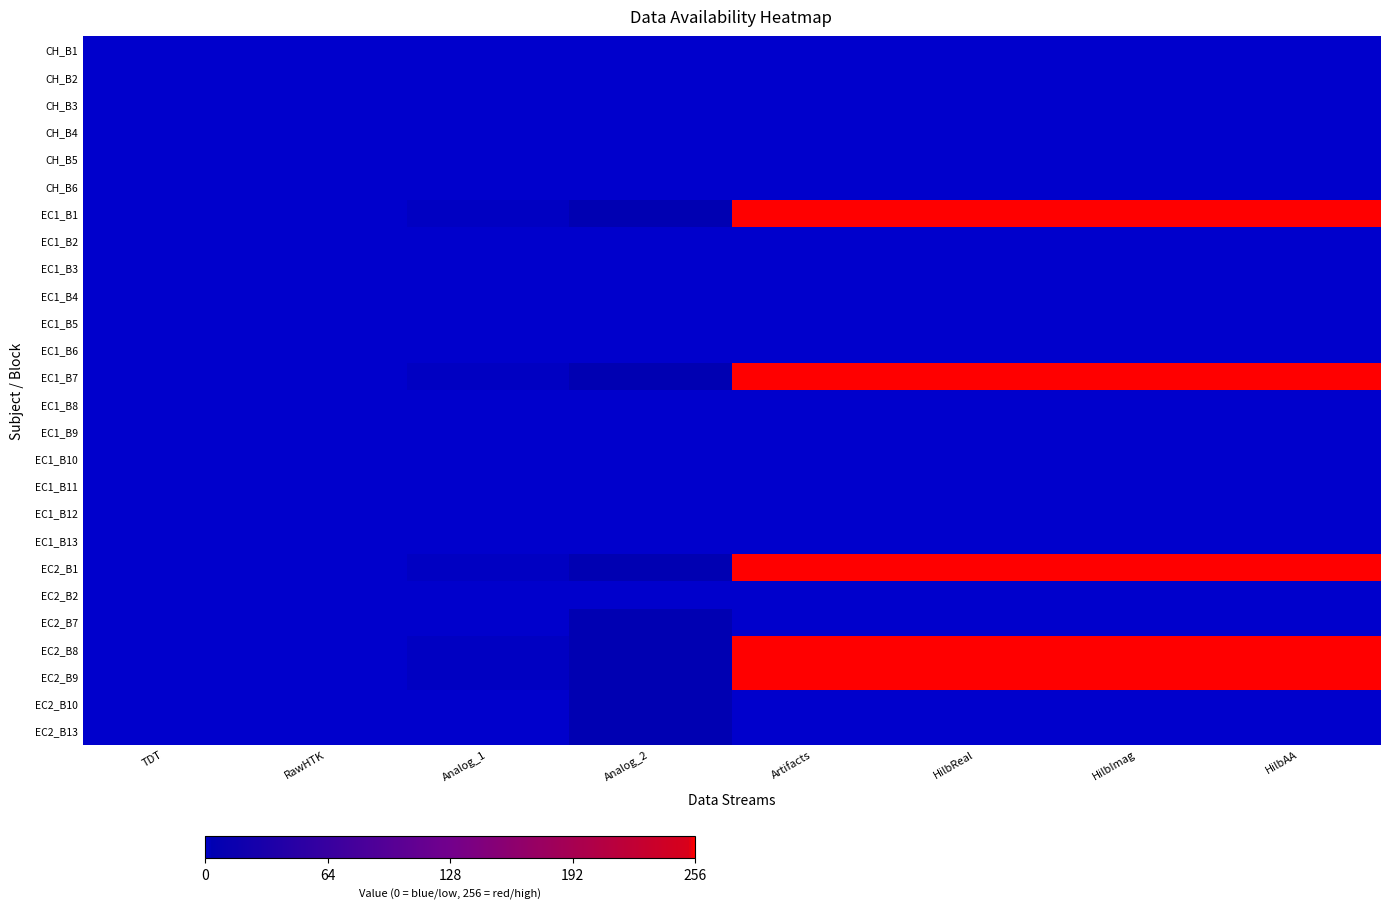

Reading left to right, what are all the values shown in this chart?

CH_B1: TDT=0.0	RawHTK=0.0	Analog_1=0.0	Analog_2=0.0	Artifacts=0.0	HilbReal=0.0	HilbImag=0.0	HilbAA=0.0
CH_B2: TDT=0.0	RawHTK=0.0	Analog_1=0.0	Analog_2=0.0	Artifacts=0.0	HilbReal=0.0	HilbImag=0.0	HilbAA=0.0
CH_B3: TDT=0.0	RawHTK=0.0	Analog_1=0.0	Analog_2=0.0	Artifacts=0.0	HilbReal=0.0	HilbImag=0.0	HilbAA=0.0
CH_B4: TDT=0.0	RawHTK=0.0	Analog_1=0.0	Analog_2=0.0	Artifacts=0.0	HilbReal=0.0	HilbImag=0.0	HilbAA=0.0
CH_B5: TDT=0.0	RawHTK=0.0	Analog_1=0.0	Analog_2=0.0	Artifacts=0.0	HilbReal=0.0	HilbImag=0.0	HilbAA=0.0
CH_B6: TDT=0.0	RawHTK=0.0	Analog_1=0.0	Analog_2=0.0	Artifacts=0.0	HilbReal=0.0	HilbImag=0.0	HilbAA=0.0
EC1_B1: TDT=0.0	RawHTK=0.0	Analog_1=0.0	Analog_2=0.0	Artifacts=1.0	HilbReal=1.0	HilbImag=1.0	HilbAA=1.0
EC1_B2: TDT=0.0	RawHTK=0.0	Analog_1=0.0	Analog_2=0.0	Artifacts=0.0	HilbReal=0.0	HilbImag=0.0	HilbAA=0.0
EC1_B3: TDT=0.0	RawHTK=0.0	Analog_1=0.0	Analog_2=0.0	Artifacts=0.0	HilbReal=0.0	HilbImag=0.0	HilbAA=0.0
EC1_B4: TDT=0.0	RawHTK=0.0	Analog_1=0.0	Analog_2=0.0	Artifacts=0.0	HilbReal=0.0	HilbImag=0.0	HilbAA=0.0
EC1_B5: TDT=0.0	RawHTK=0.0	Analog_1=0.0	Analog_2=0.0	Artifacts=0.0	HilbReal=0.0	HilbImag=0.0	HilbAA=0.0
EC1_B6: TDT=0.0	RawHTK=0.0	Analog_1=0.0	Analog_2=0.0	Artifacts=0.0	HilbReal=0.0	HilbImag=0.0	HilbAA=0.0
EC1_B7: TDT=0.0	RawHTK=0.0	Analog_1=0.0	Analog_2=0.0	Artifacts=1.0	HilbReal=1.0	HilbImag=1.0	HilbAA=1.0
EC1_B8: TDT=0.0	RawHTK=0.0	Analog_1=0.0	Analog_2=0.0	Artifacts=0.0	HilbReal=0.0	HilbImag=0.0	HilbAA=0.0
EC1_B9: TDT=0.0	RawHTK=0.0	Analog_1=0.0	Analog_2=0.0	Artifacts=0.0	HilbReal=0.0	HilbImag=0.0	HilbAA=0.0
EC1_B10: TDT=0.0	RawHTK=0.0	Analog_1=0.0	Analog_2=0.0	Artifacts=0.0	HilbReal=0.0	HilbImag=0.0	HilbAA=0.0
EC1_B11: TDT=0.0	RawHTK=0.0	Analog_1=0.0	Analog_2=0.0	Artifacts=0.0	HilbReal=0.0	HilbImag=0.0	HilbAA=0.0
EC1_B12: TDT=0.0	RawHTK=0.0	Analog_1=0.0	Analog_2=0.0	Artifacts=0.0	HilbReal=0.0	HilbImag=0.0	HilbAA=0.0
EC1_B13: TDT=0.0	RawHTK=0.0	Analog_1=0.0	Analog_2=0.0	Artifacts=0.0	HilbReal=0.0	HilbImag=0.0	HilbAA=0.0
EC2_B1: TDT=0.0	RawHTK=0.0	Analog_1=0.0	Analog_2=0.0	Artifacts=1.0	HilbReal=1.0	HilbImag=1.0	HilbAA=1.0
EC2_B2: TDT=0.0	RawHTK=0.0	Analog_1=0.0	Analog_2=0.0	Artifacts=0.0	HilbReal=0.0	HilbImag=0.0	HilbAA=0.0
EC2_B7: TDT=0.0	RawHTK=0.0	Analog_1=0.0	Analog_2=0.0	Artifacts=0.0	HilbReal=0.0	HilbImag=0.0	HilbAA=0.0
EC2_B8: TDT=0.0	RawHTK=0.0	Analog_1=0.0	Analog_2=0.0	Artifacts=1.0	HilbReal=1.0	HilbImag=1.0	HilbAA=1.0
EC2_B9: TDT=0.0	RawHTK=0.0	Analog_1=0.0	Analog_2=0.0	Artifacts=1.0	HilbReal=1.0	HilbImag=1.0	HilbAA=1.0
EC2_B10: TDT=0.0	RawHTK=0.0	Analog_1=0.0	Analog_2=0.0	Artifacts=0.0	HilbReal=0.0	HilbImag=0.0	HilbAA=0.0
EC2_B13: TDT=0.0	RawHTK=0.0	Analog_1=0.0	Analog_2=0.0	Artifacts=0.0	HilbReal=0.0	HilbImag=0.0	HilbAA=0.0